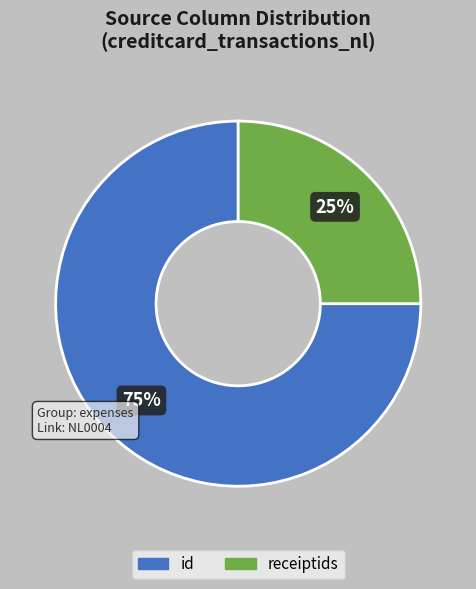

Which has a higher value, id or receiptids?

id